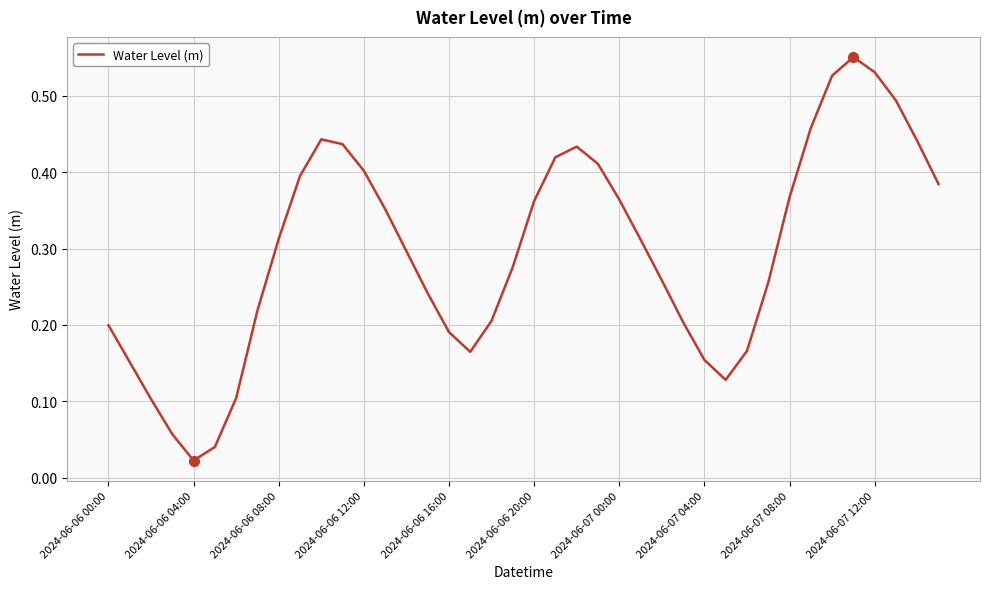

Which label corresponds to the smallest value in the chart?

2024-06-06 04:00